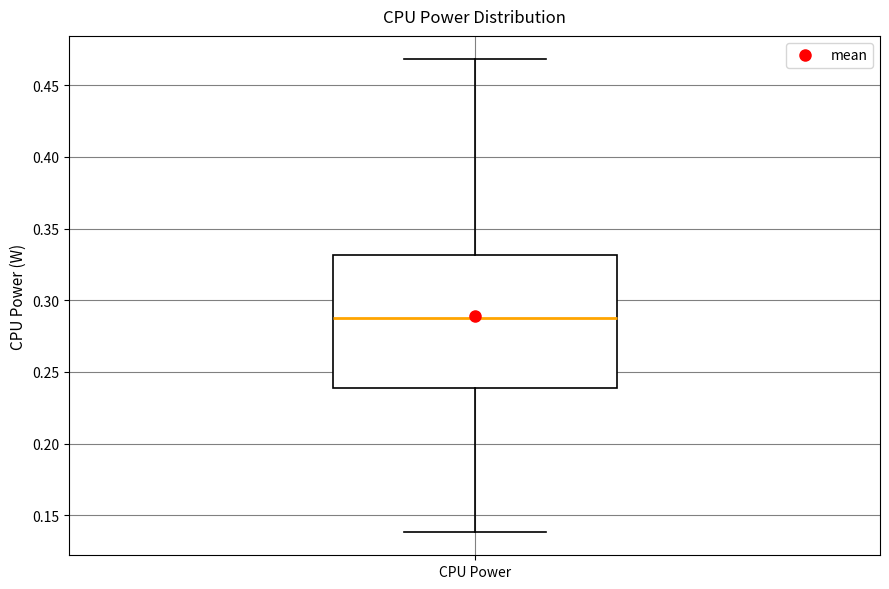

Transcribe this box plot: give where the median line is, the range the box spans, and where the two whiskers end, as read against the y-axis. The values are not printed on the chart, so give them approximately, as read against the axis.

median 0.29, box 0.24 to 0.33, whiskers 0.14 to 0.47